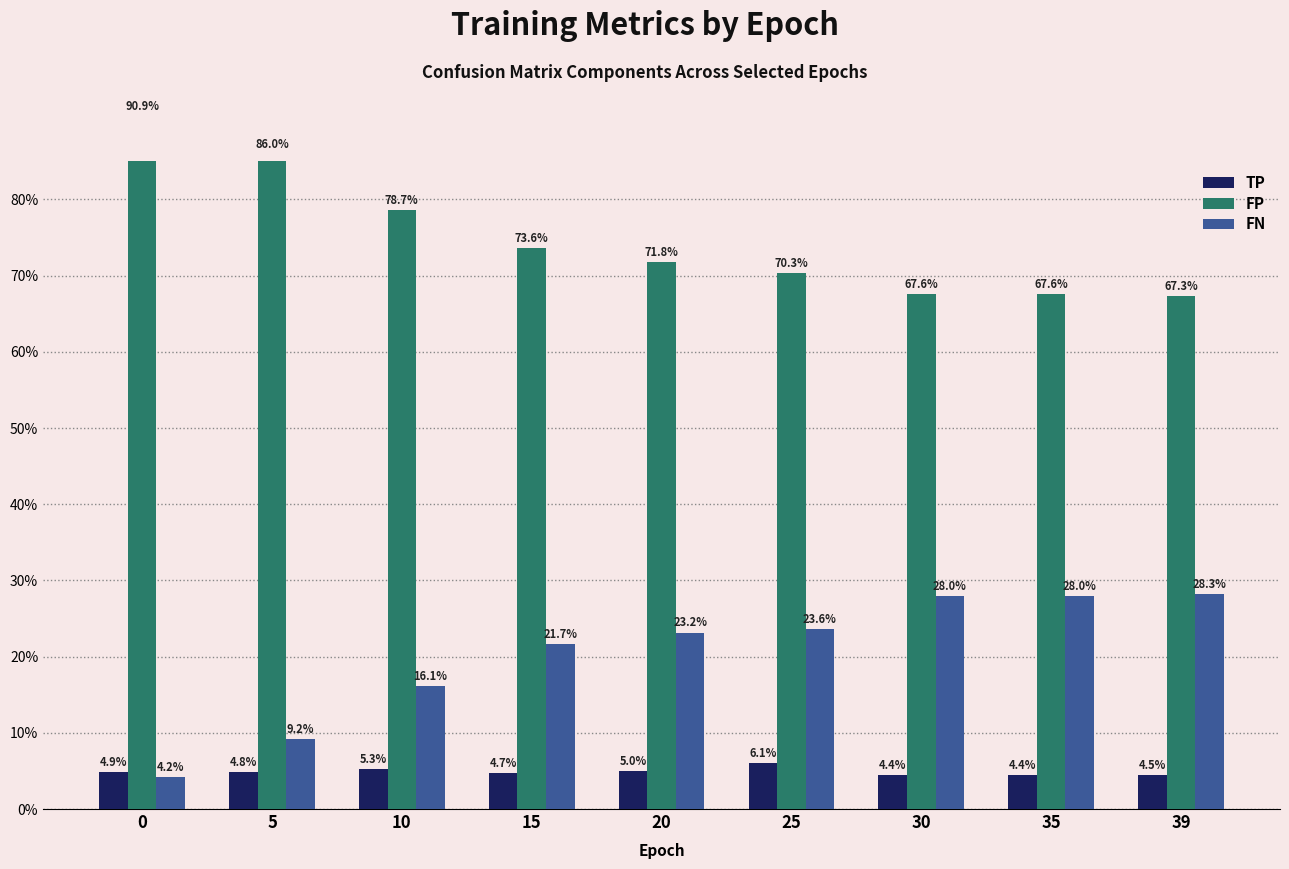

True or false: FN has a value of 44.6 at 30.

False